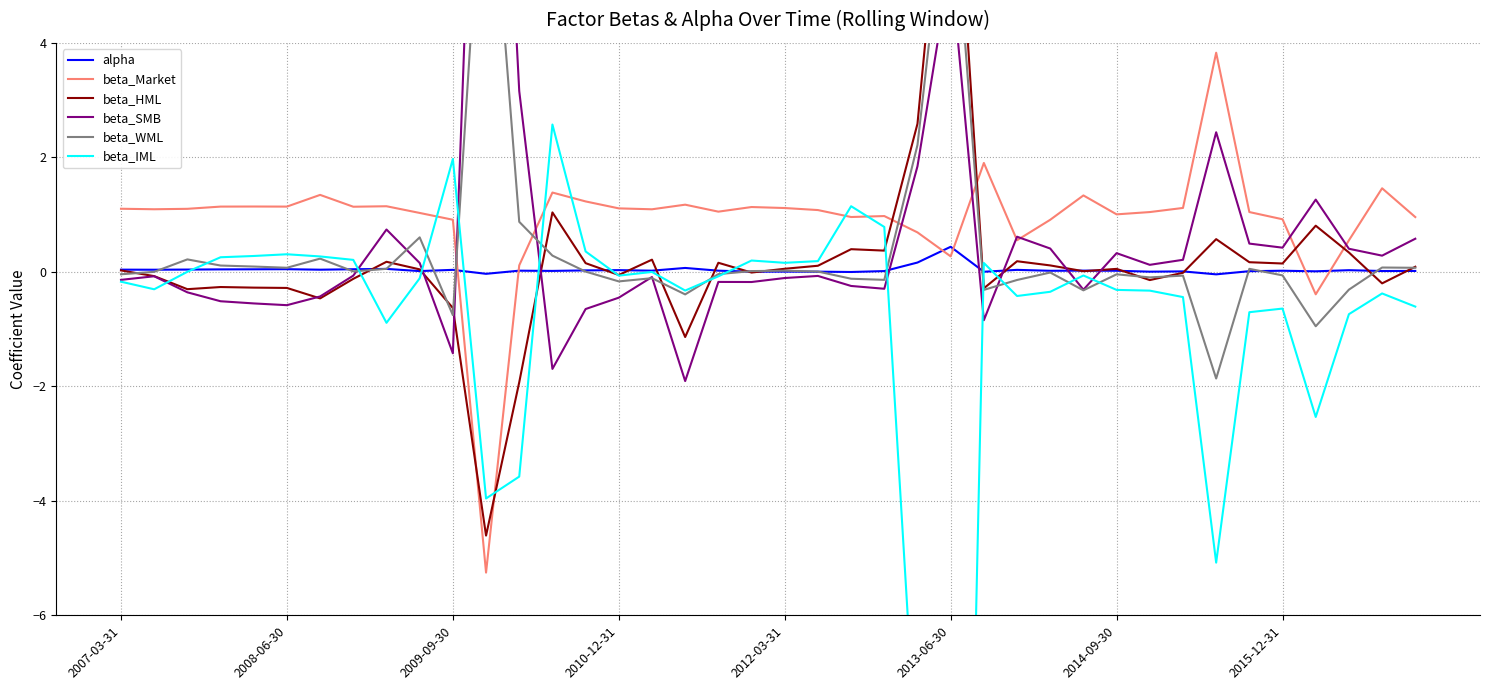

Where do beta_WML and beta_Market first cross each other?

10 and 11